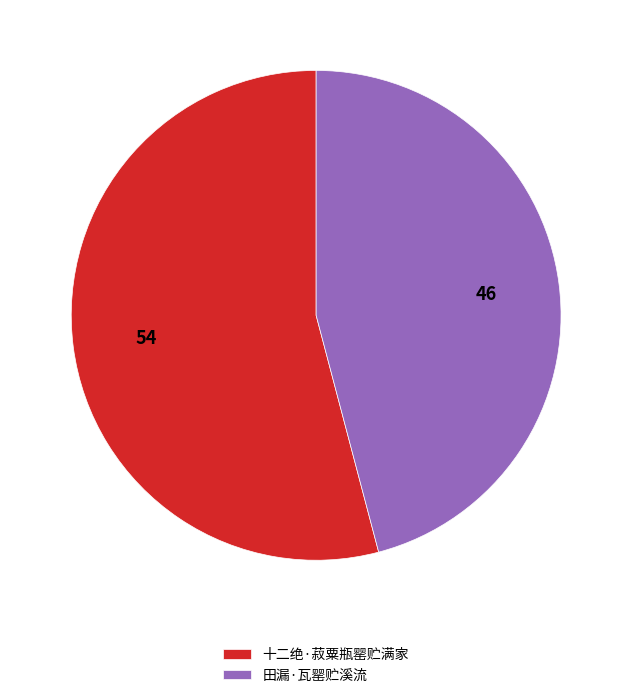

Rank the categories by value from lowest to highest.

田漏·瓦罂贮溪流, 十二绝·菽粟瓶罂贮满家